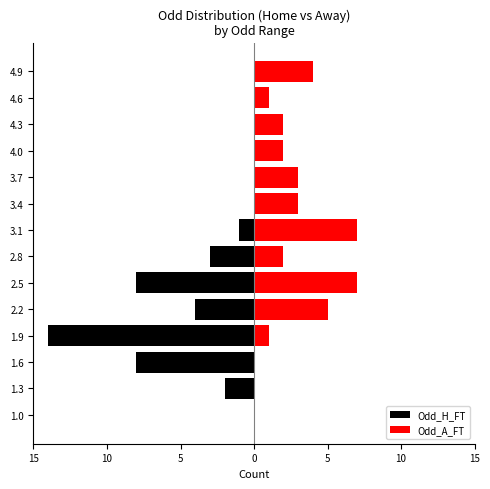

Reading left to right, list all the values displayed in this chart.

Odd_H_FT: 0	-2	-8	-14	-4	-8	-3	-1	0	0	0	0	0	0
Odd_A_FT: 0	0	0	1	5	7	2	7	3	3	2	2	1	4